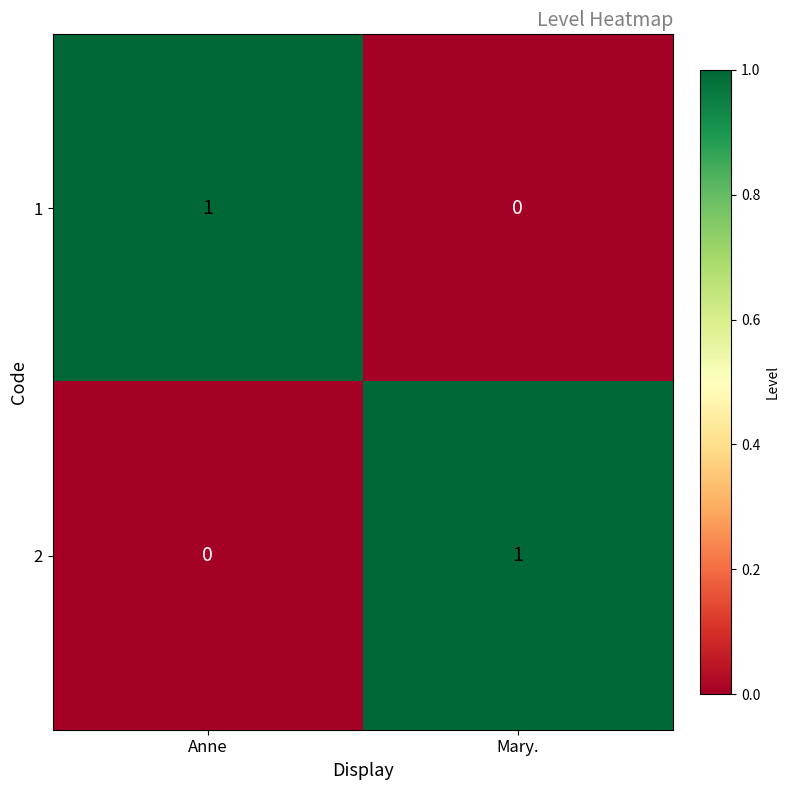

Rank the categories by 1 value from lowest to highest.

Mary., Anne